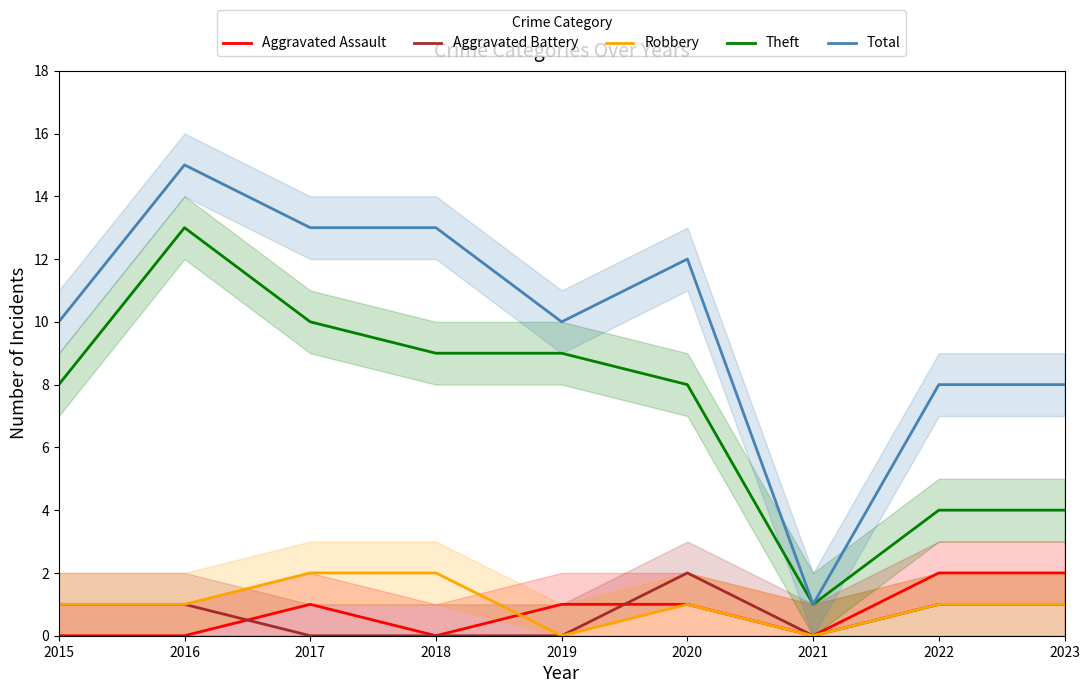

Which label corresponds to the smallest value in the chart?

2015